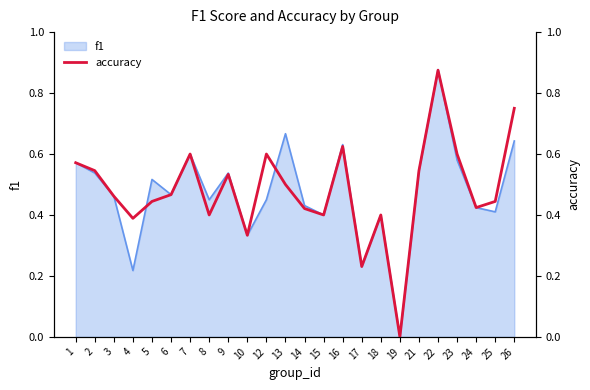

What is the value of the 21st point from the left?

0.6